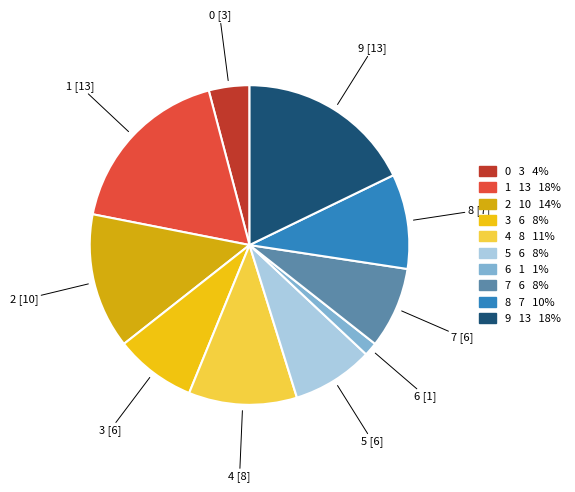

Does 3 represent more than half of the total?

No